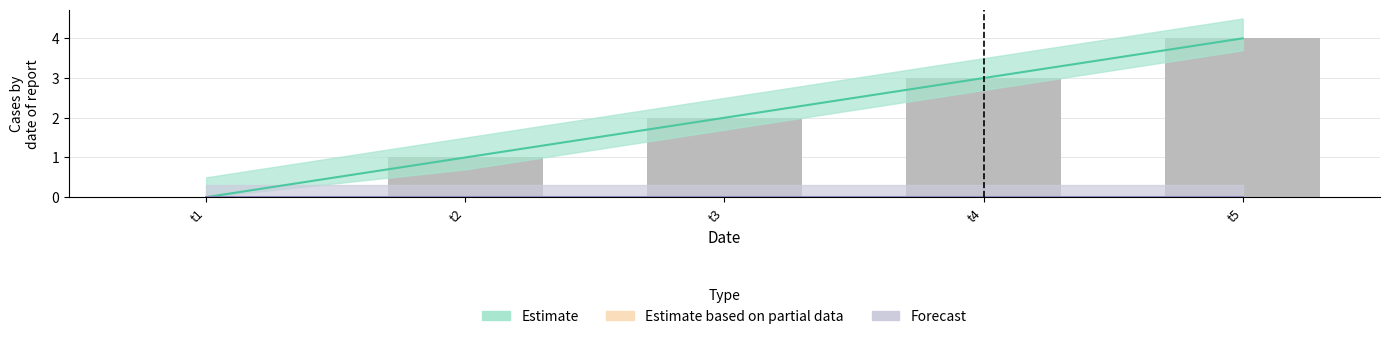

What is the sum of all values?

10